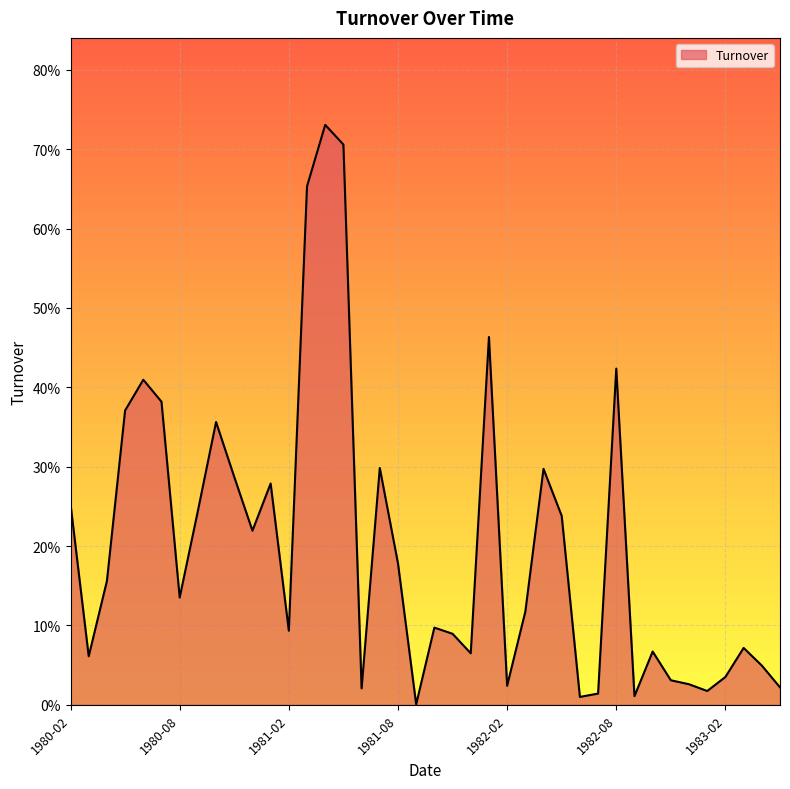

Rank the categories by value from highest to lowest.

1981-04, 1981-05, 1981-03, 1982-01, 1982-08, 1980-06, 1980-07, 1980-05, 1980-10, 1981-07, 1982-04, 1980-11, 1981-01, 1980-02, 1980-09, 1982-05, 1980-12, 1981-08, 1980-04, 1980-08, 1982-03, 1981-10, 1981-02, 1981-11, 1983-03, 1982-10, 1981-12, 1980-03, 1983-04, 1983-02, 1982-11, 1982-12, 1982-02, 1983-05, 1981-06, 1983-01, 1982-07, 1982-09, 1982-06, 1981-09